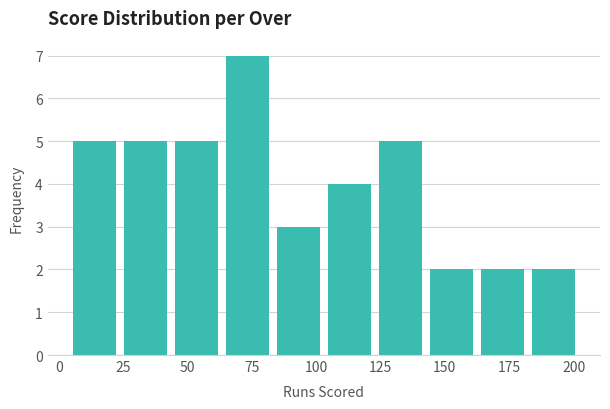

Read against the x-axis, roughly where is the centre of the tallest bar?

75